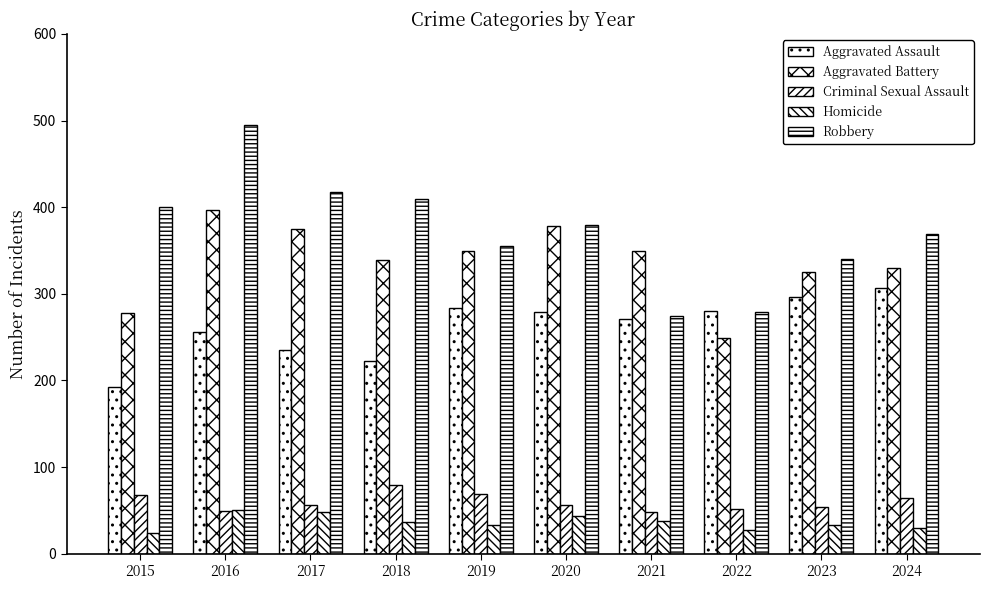

What is the minimum value for Homicide?

24